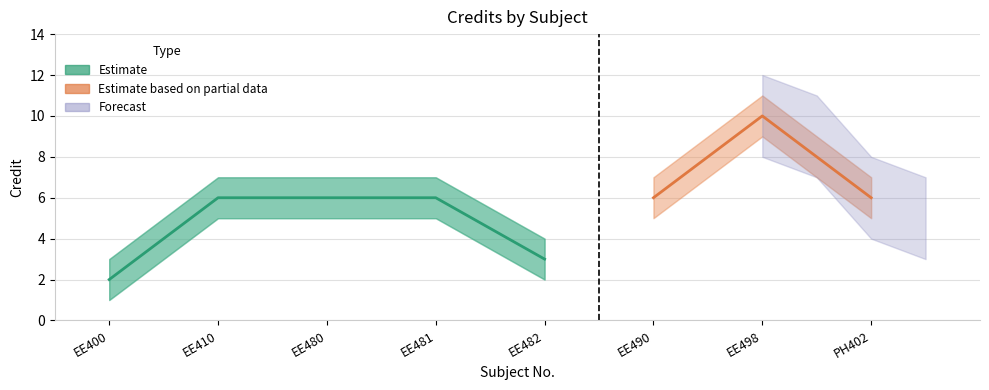

Rank the series at EE400 from lowest to highest value.

Credit_lower, Credit, Credit_upper